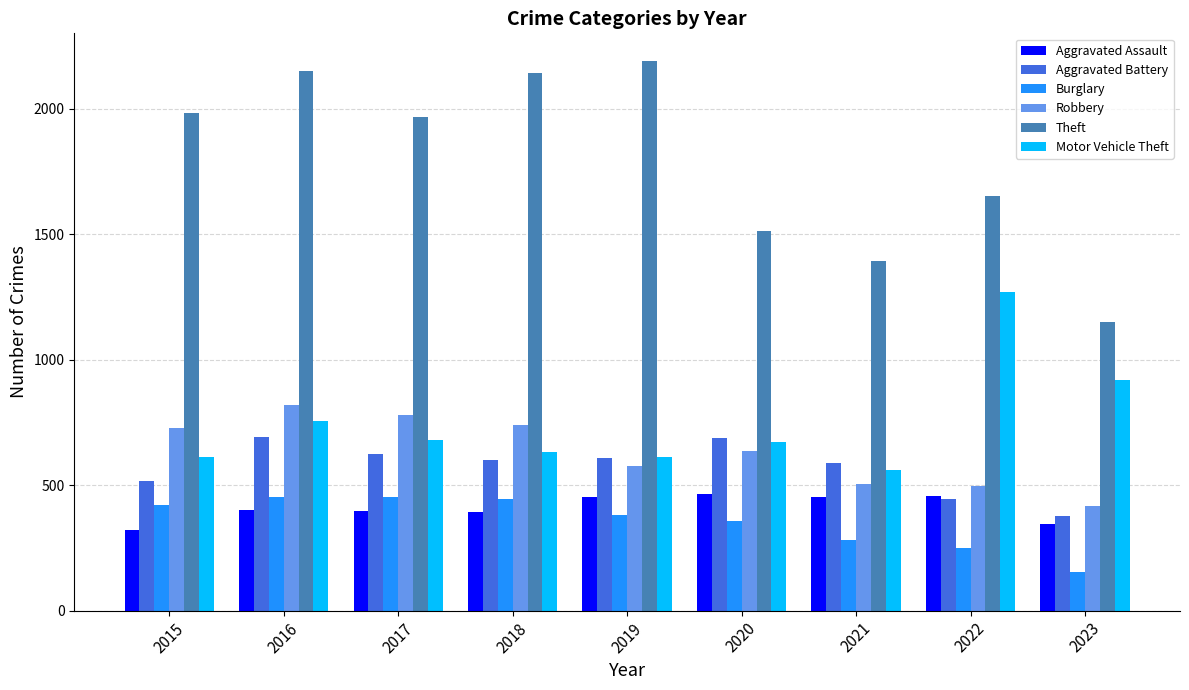

What is the difference between the highest and lowest values at 2016?

1746